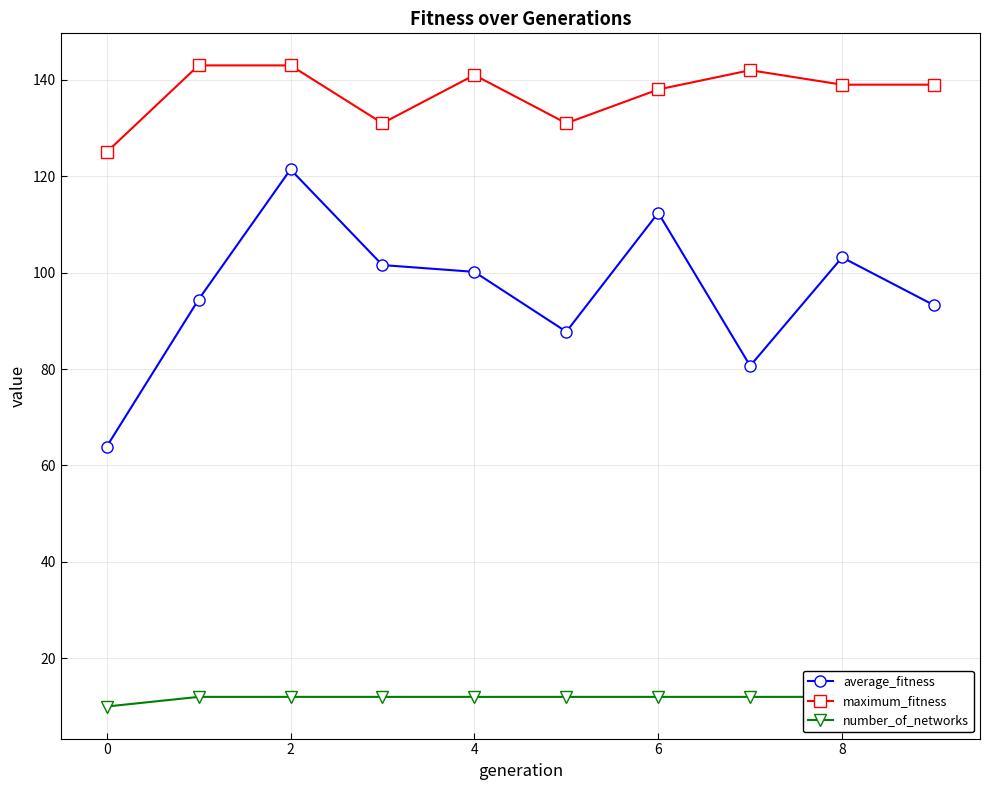

True or false: maximum_fitness and average_fitness cross at least once.

False